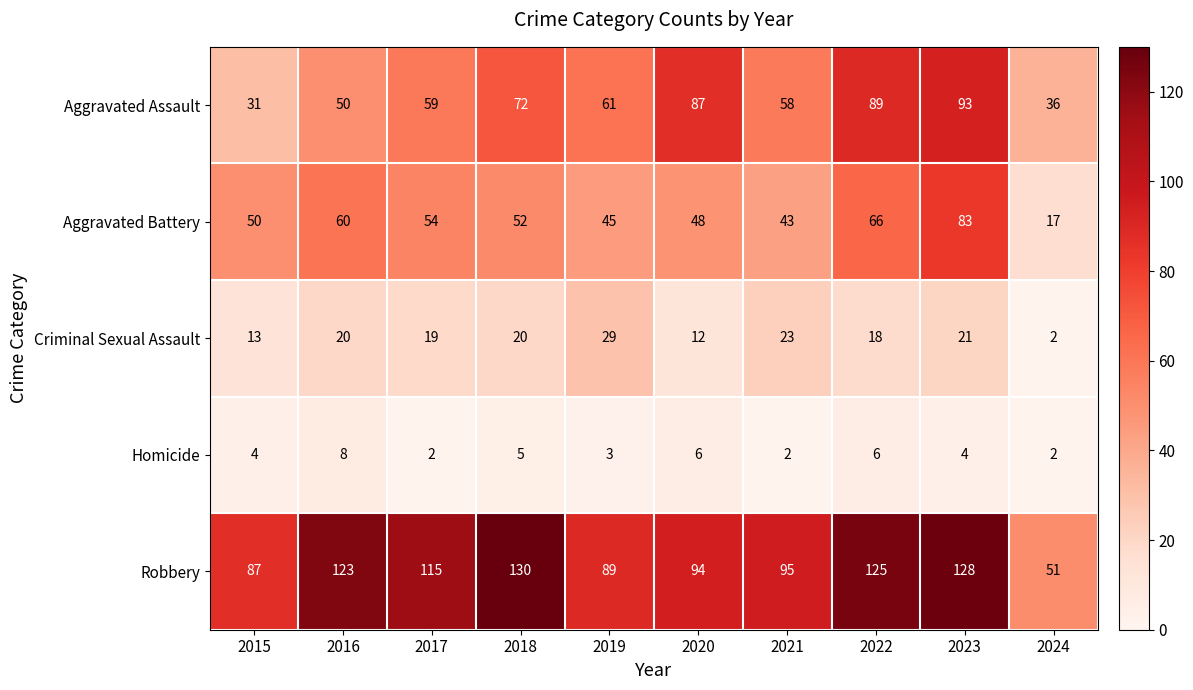

List the labels in order of Aggravated Assault value, largest first.

2023, 2022, 2020, 2018, 2019, 2017, 2021, 2016, 2024, 2015